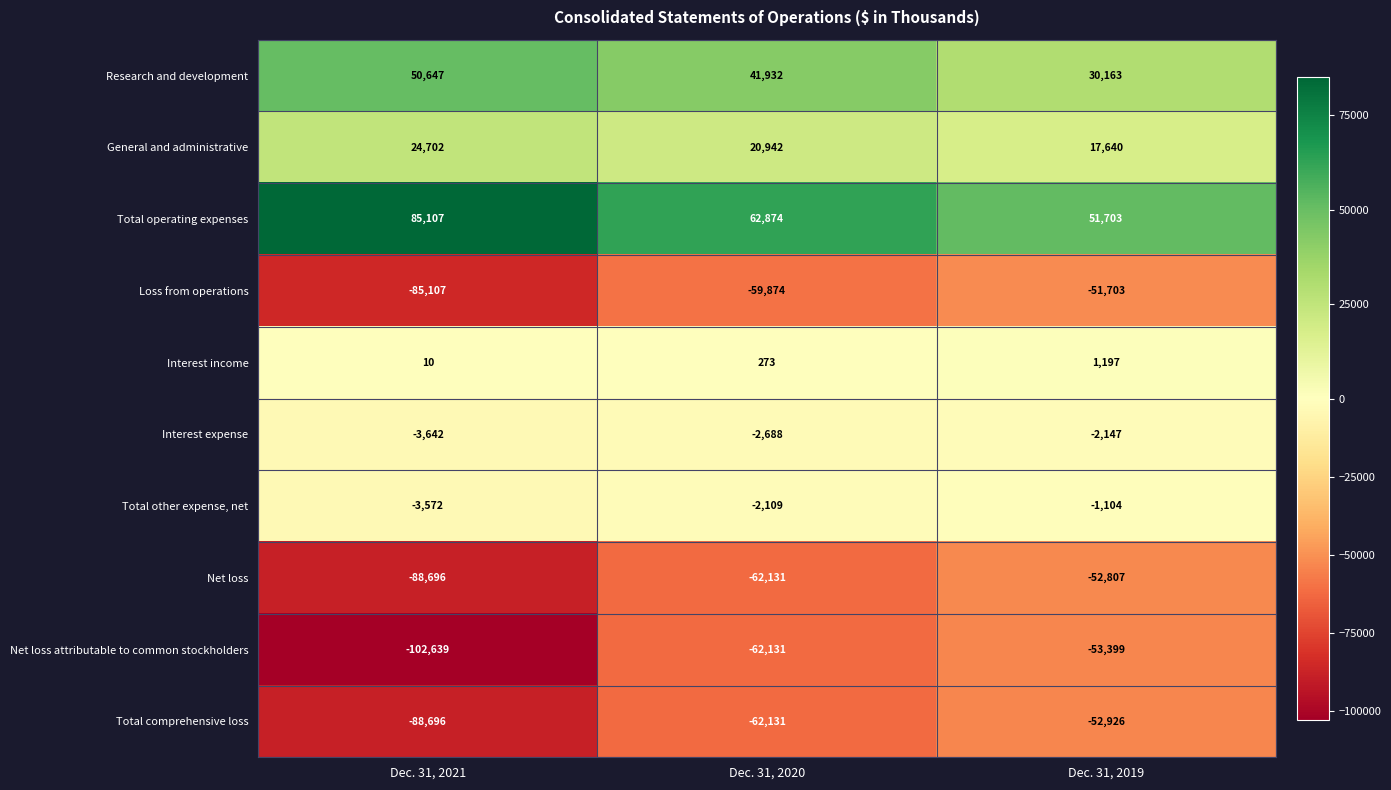

At which category is the sum across all series the highest?

Dec. 31, 2019